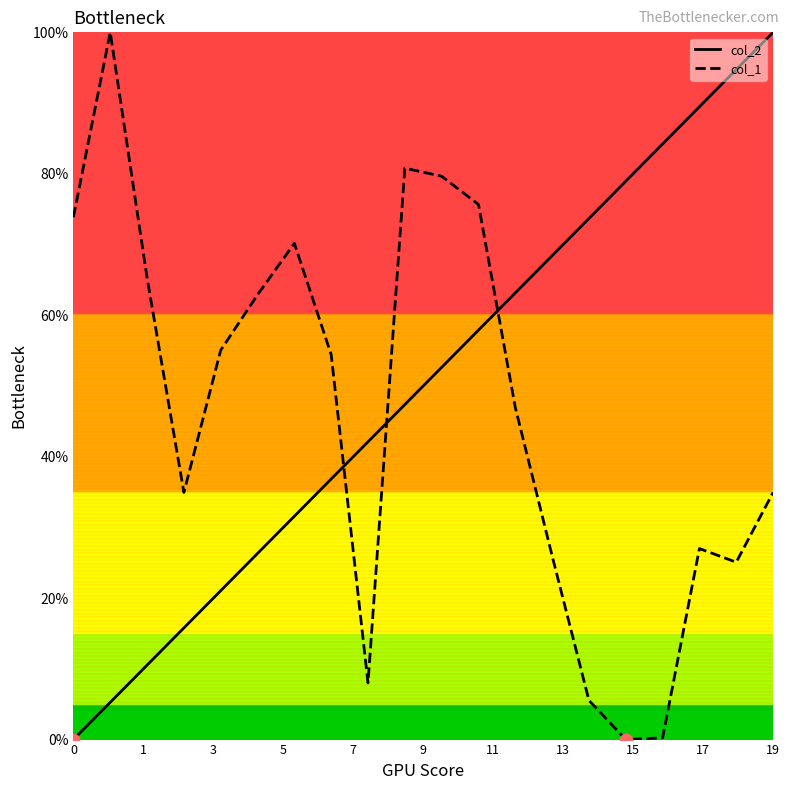

What is the difference between the maximum and minimum values in the col_1 series?

100.0